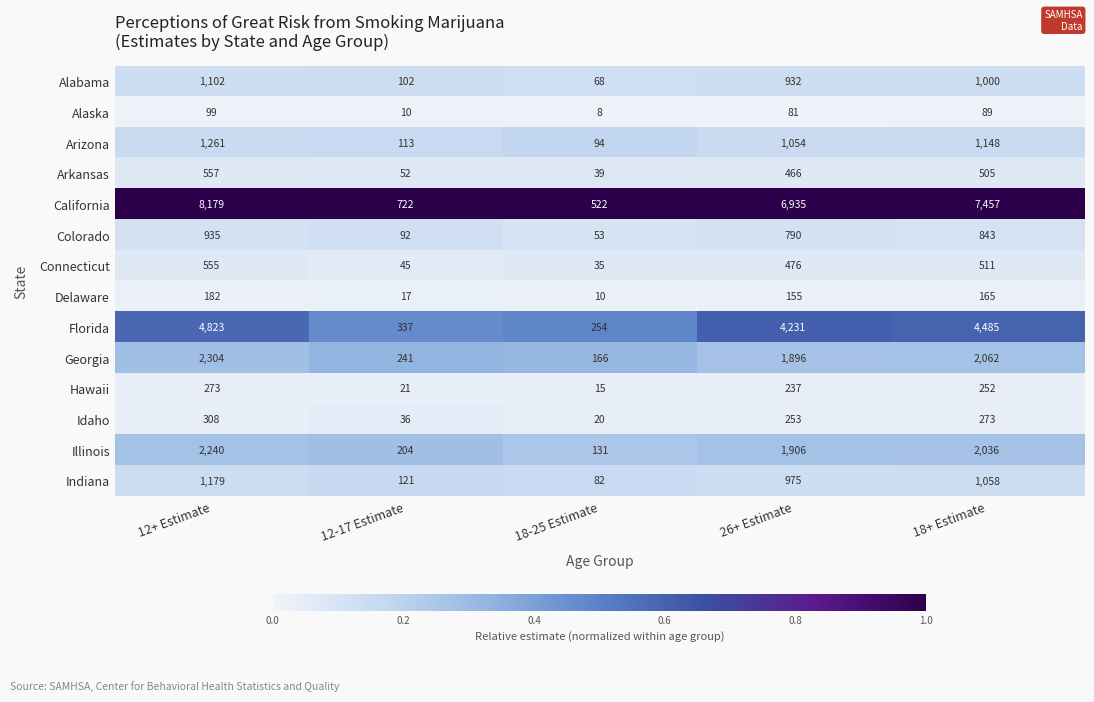

At which category is the sum across all series the highest?

12+ Estimate